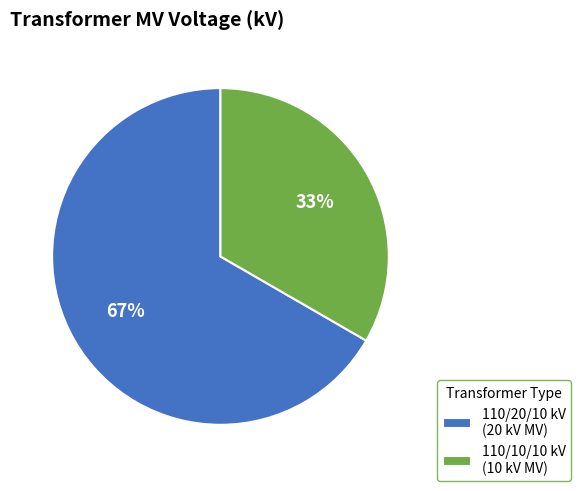

Rank the categories by value from lowest to highest.

110/10/10 kV (10 kV MV), 110/20/10 kV (20 kV MV)